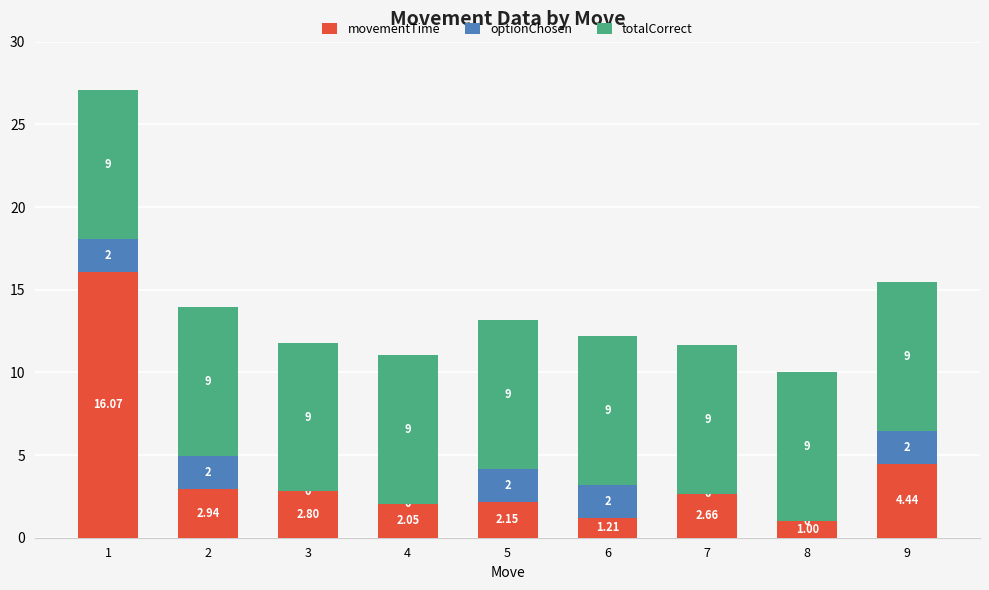

What are all the series names shown in the legend?

movementTime, optionChosen, totalCorrect